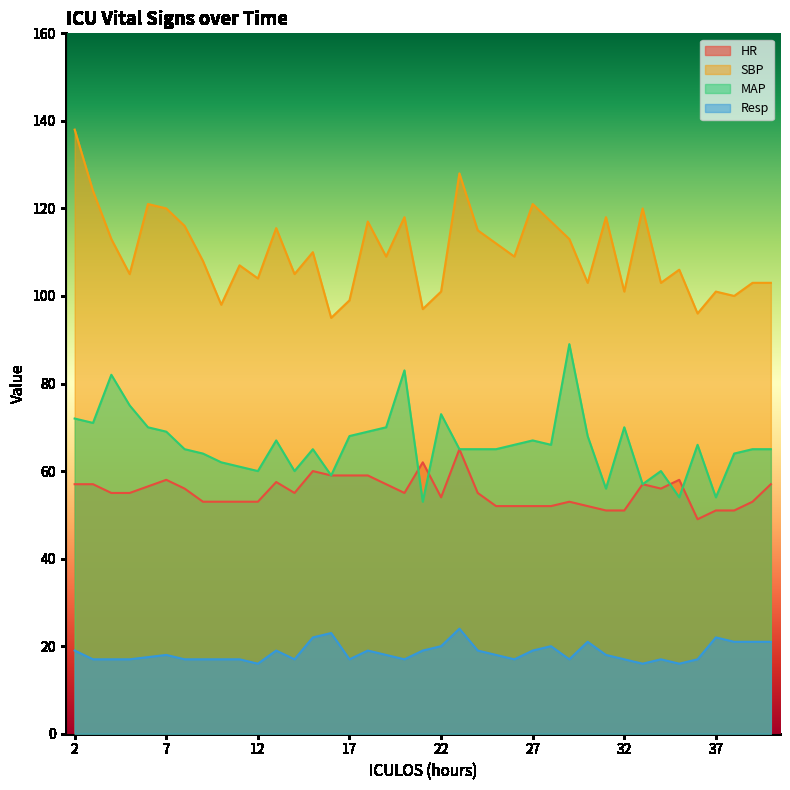

Does the chart display data point markers on the line(s)?

No